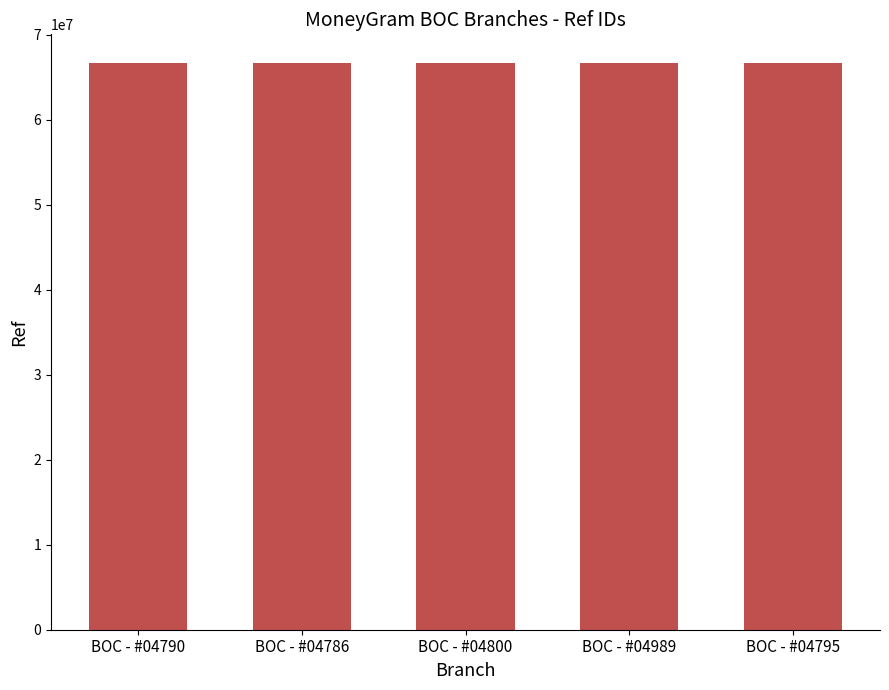

The value at BOC - #04795 is 66685977. True or false?

True